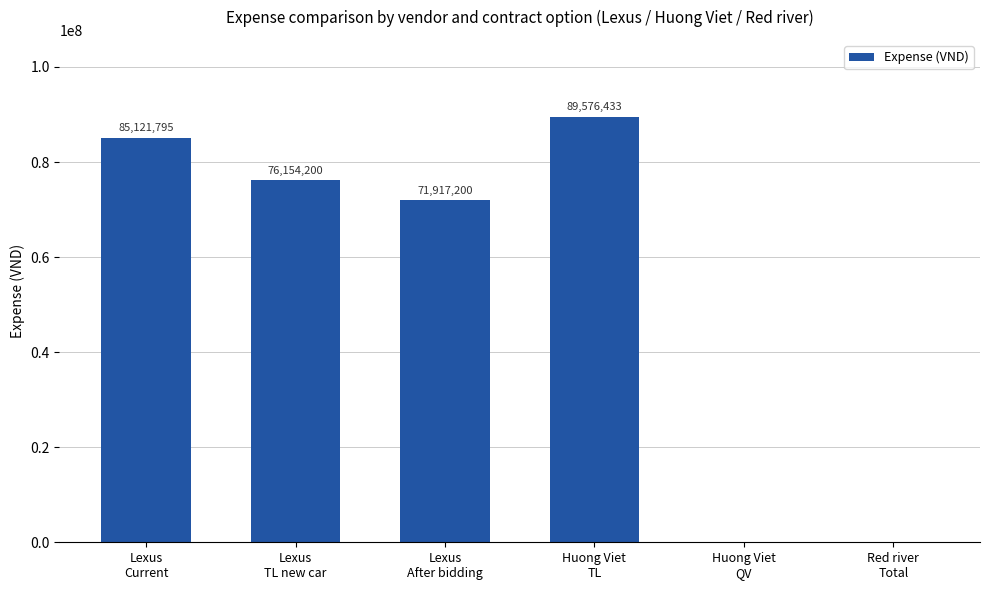

Between Huong Viet
QV and Lexus
TL new car, which is larger?

Lexus
TL new car